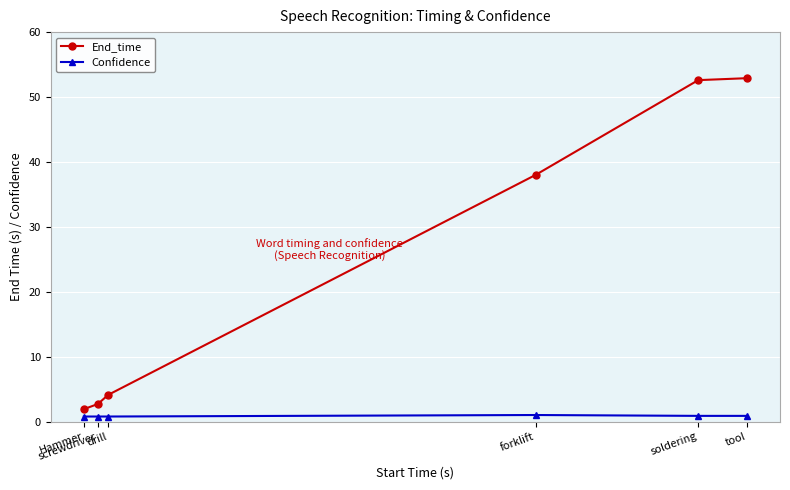

At how many categories does at least one series exceed 29?

3